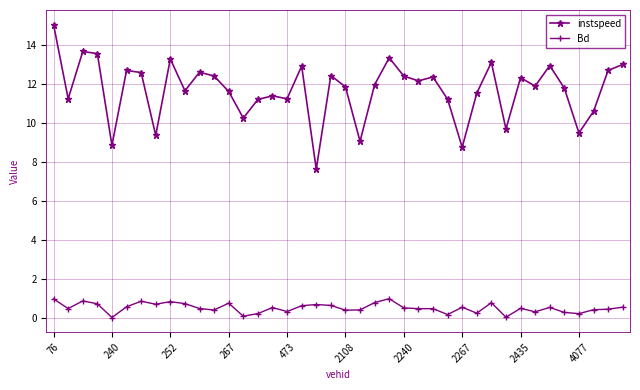

Rank the series by their average value, from lowest to highest.

Bd, instspeed